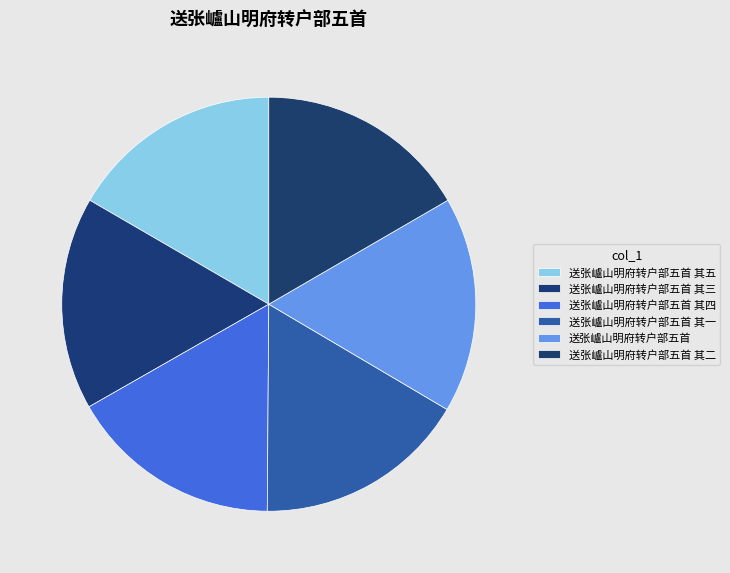

Does 送张㠠山明府转户部五首 其五 account for over 50% of the chart?

No